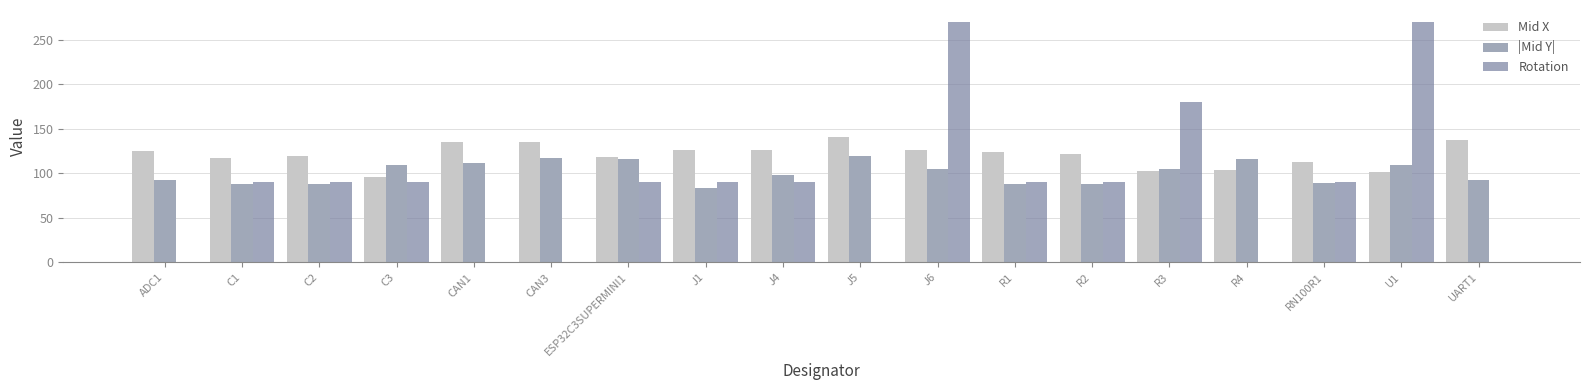

What is the maximum value for Mid X?

141.0